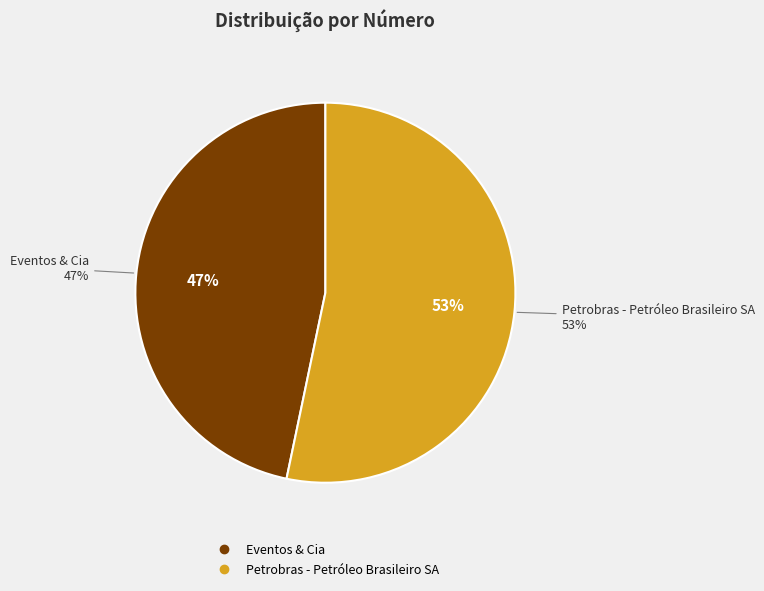

What portion of the pie excludes Petrobras - Petróleo Brasileiro SA?

46.7%